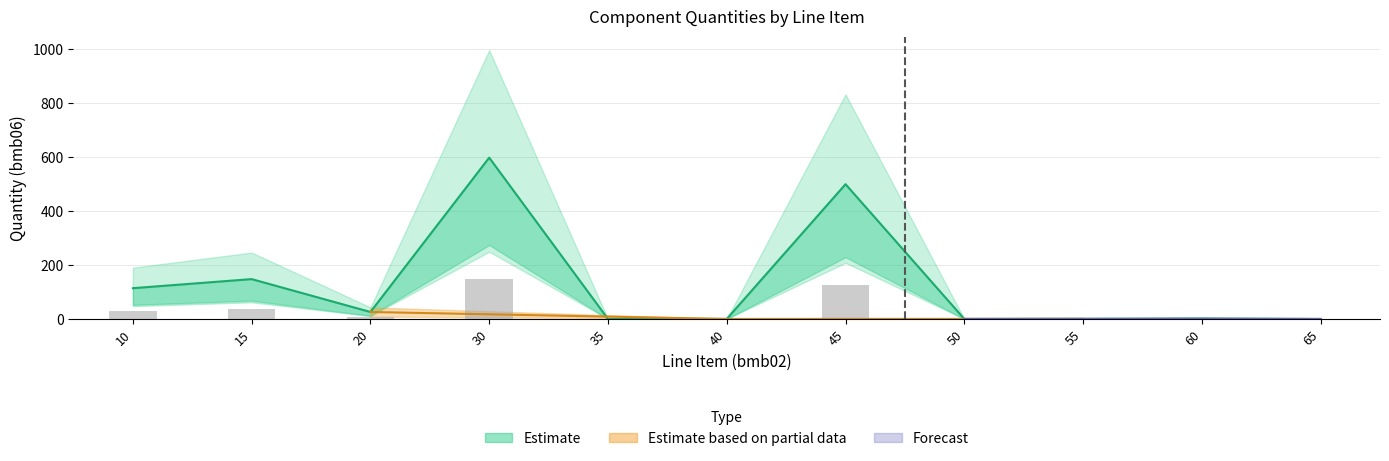

What is the value of the bmb10_fac2 bar at the 9th from the left?

1.0